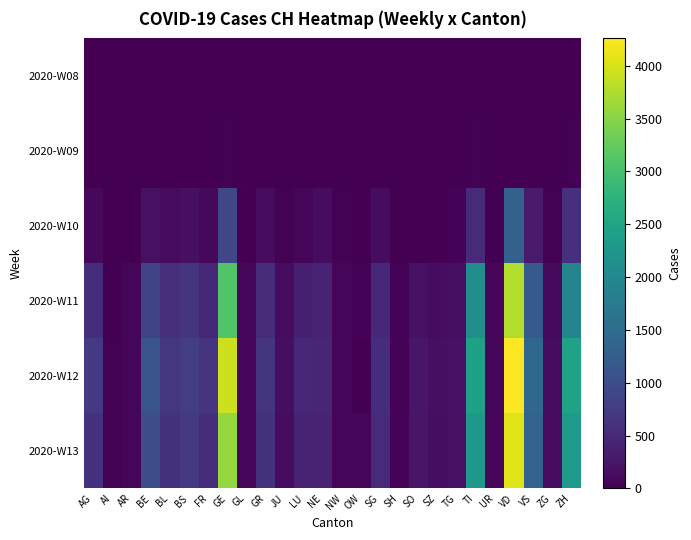

What is the difference between the highest and lowest values at GR?

655